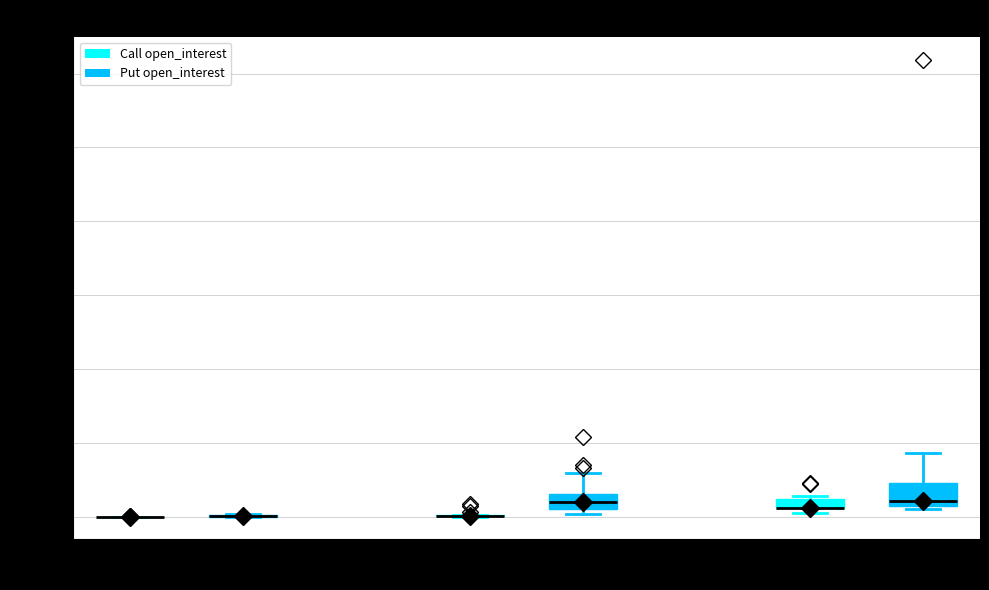

Which box is the tallest, from its lower edge to its upper edge?

High Strikes (140–149) (Put open_interest)